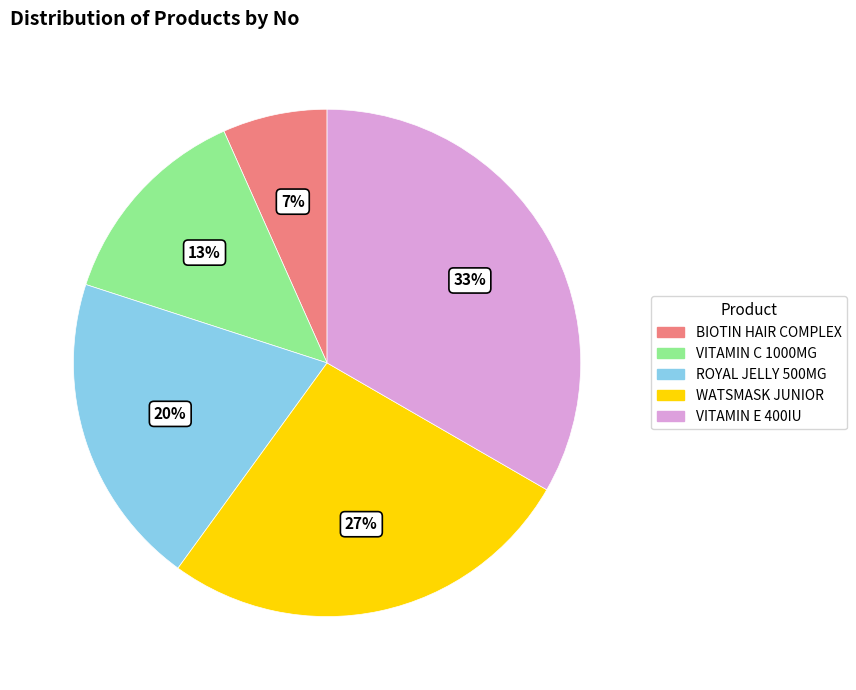

Which has a higher value, WATSMASK JUNIOR or ROYAL JELLY 500MG?

WATSMASK JUNIOR